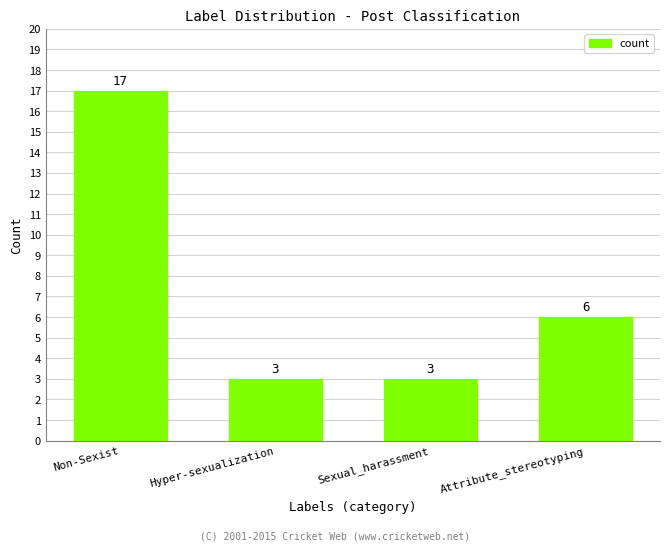

What is the label of the 4th bar from the right?

Non-Sexist